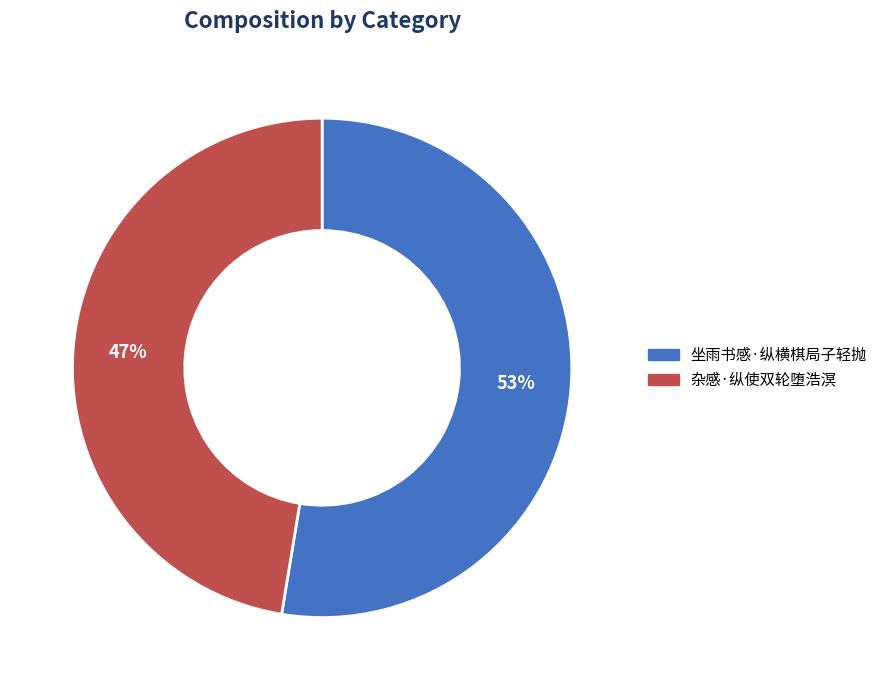

To the nearest percent, what percentage of the pie is 杂感·纵使双轮堕浩溟?

47%